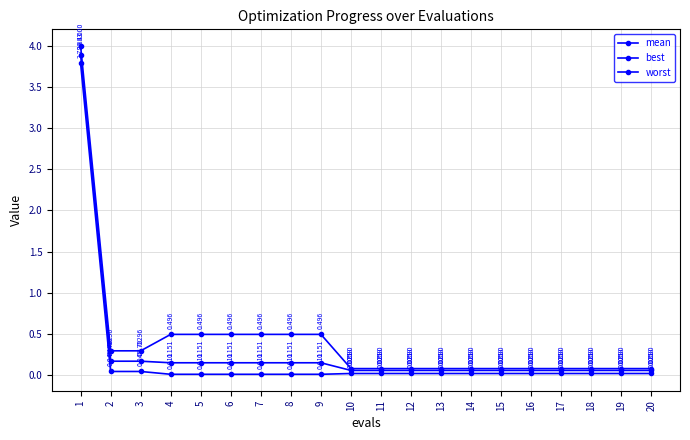

Is this an area chart (filled region under the line)?

No